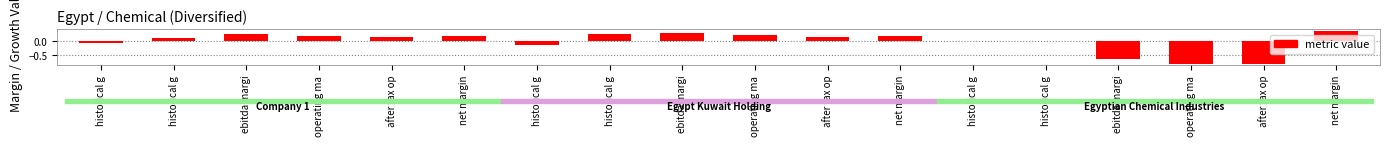

The chart shows a value of 0.4 at net margin. True or false?

True